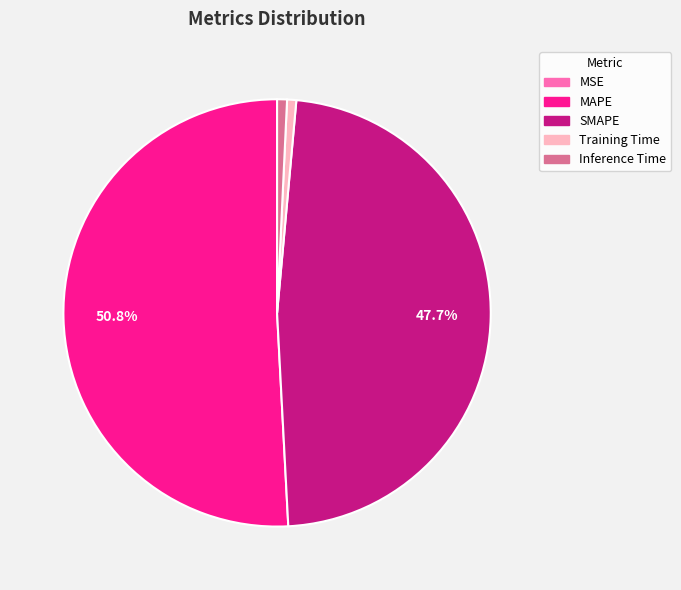

Which has a higher value, SMAPE or Inference Time?

SMAPE